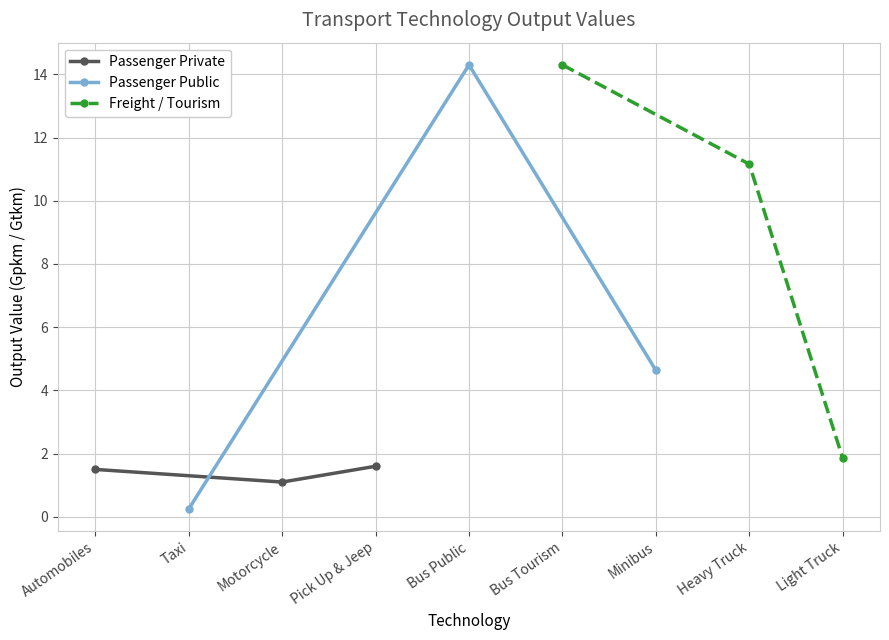

What is the difference between the maximum and minimum values in the Passenger Public series?

14.1